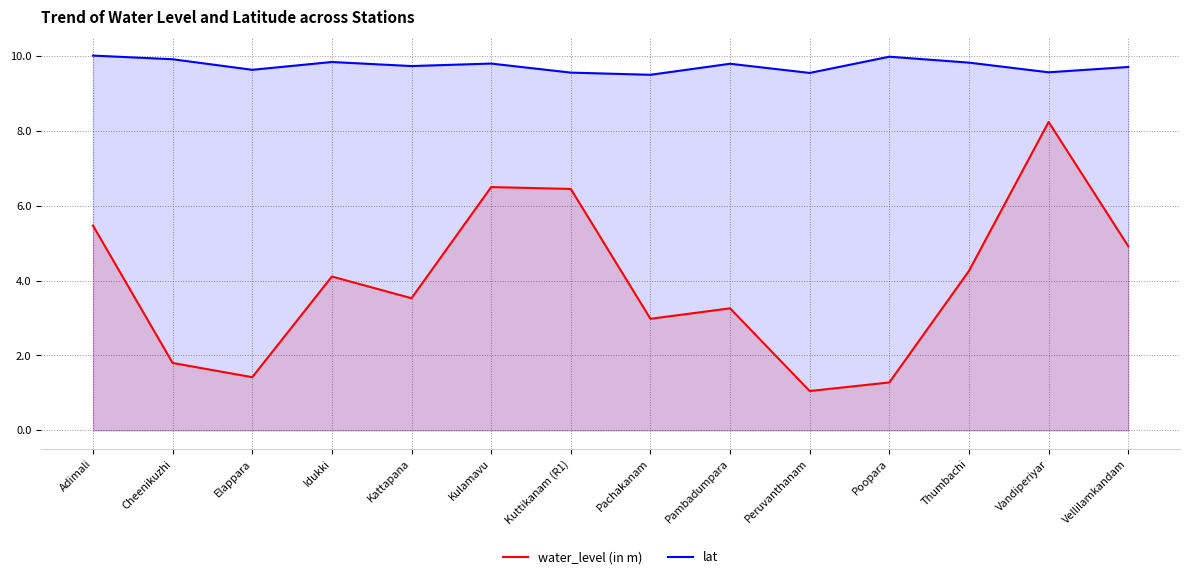

At how many categories does at least one series exceed 3?

14